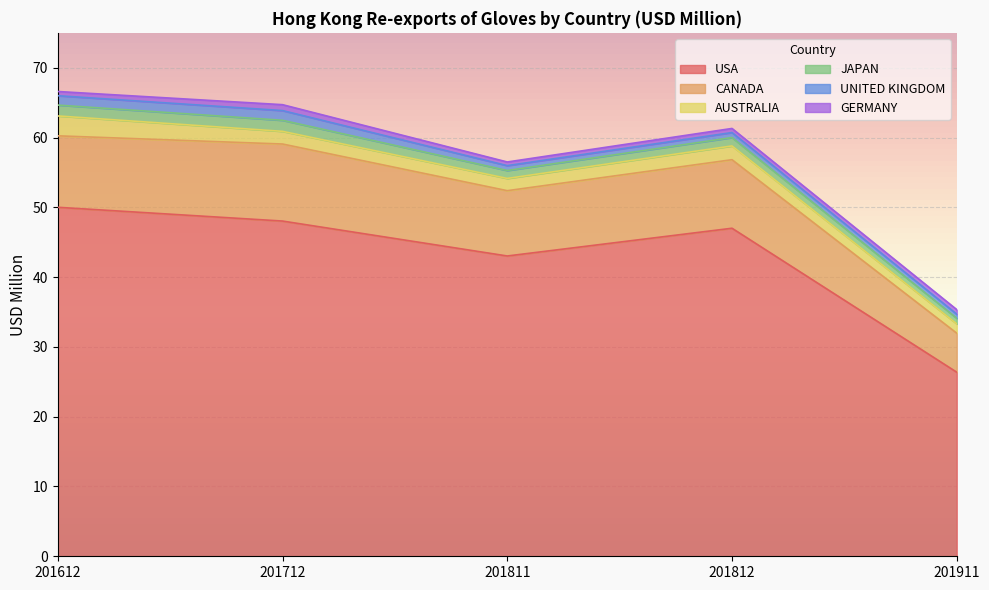

What is the value of the USA point at the 4th from the left?

47.0